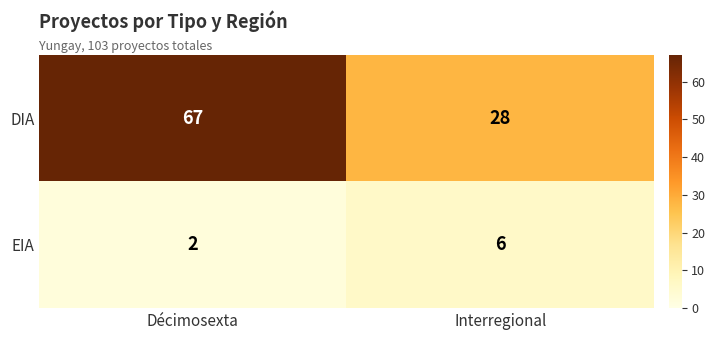

Which series has the largest range (max minus min)?

DIA